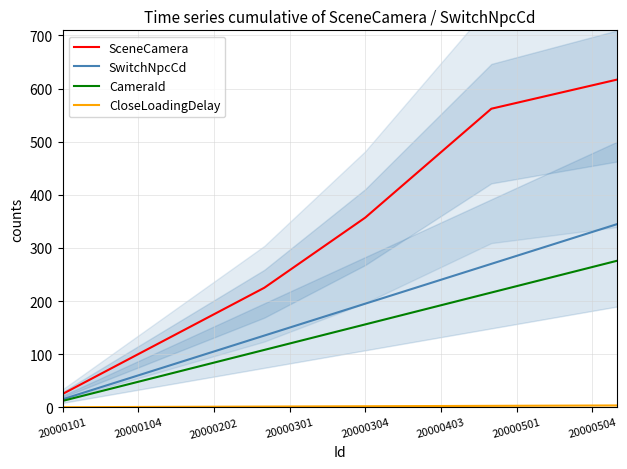

What is the highest value of the CameraId series?

276.0